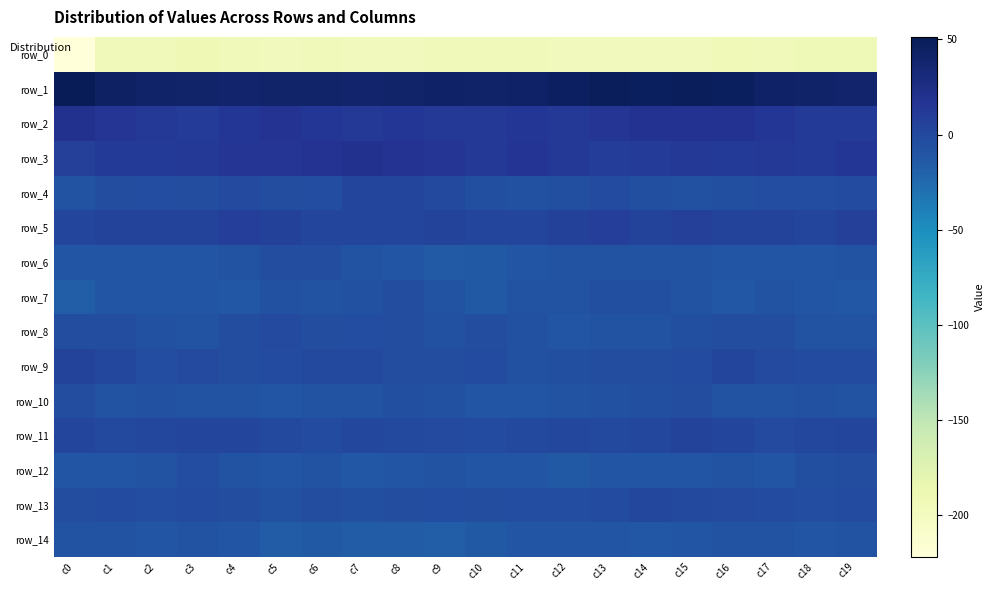

Which series has the largest range (max minus min)?

row_0